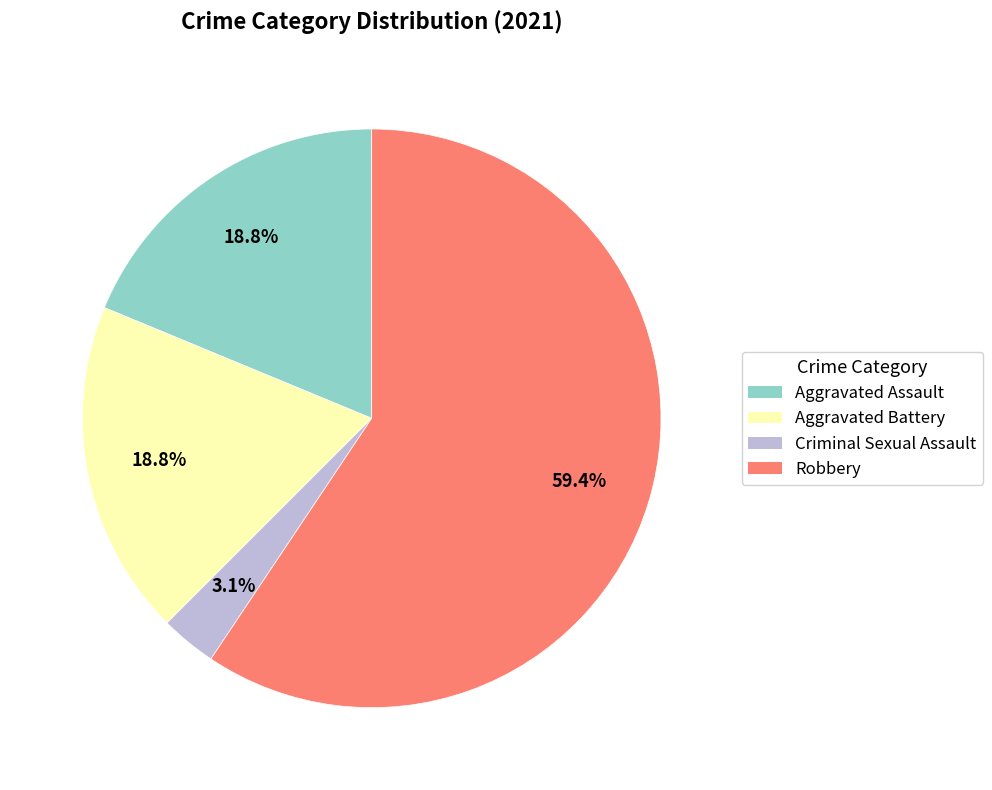

Which slice is the smallest?

Criminal Sexual Assault